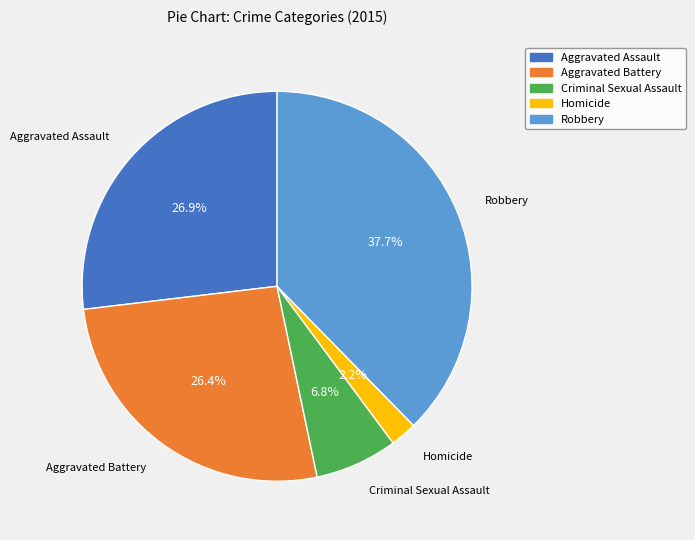

Does Aggravated Assault represent more than half of the total?

No